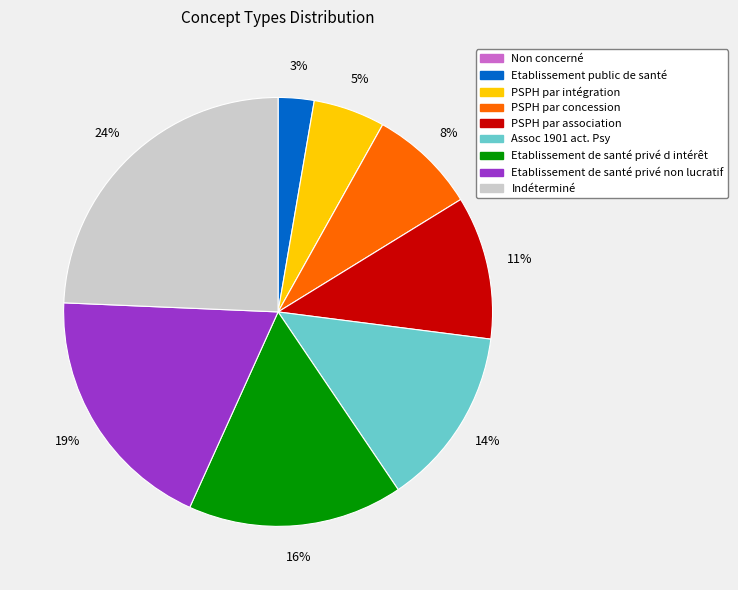

Is the sum of Etablissement de santé privé d intérêt and Assoc 1901 act. Psy greater than half?

No